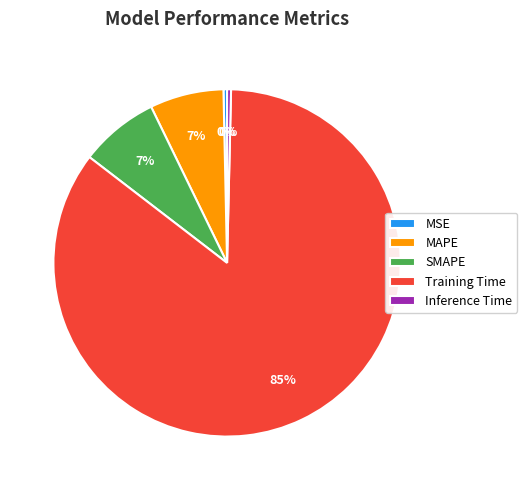

Which slice represents more than half of the pie?

Training Time